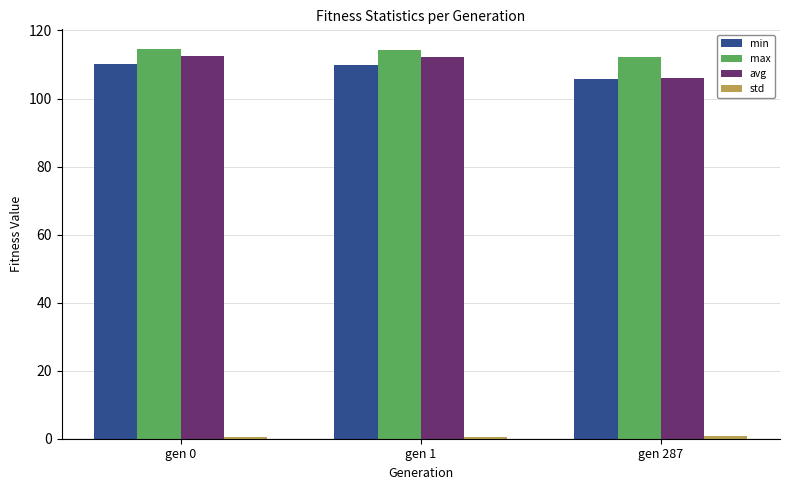

What is the sum of the max values at gen 1 and gen 0?

229.0